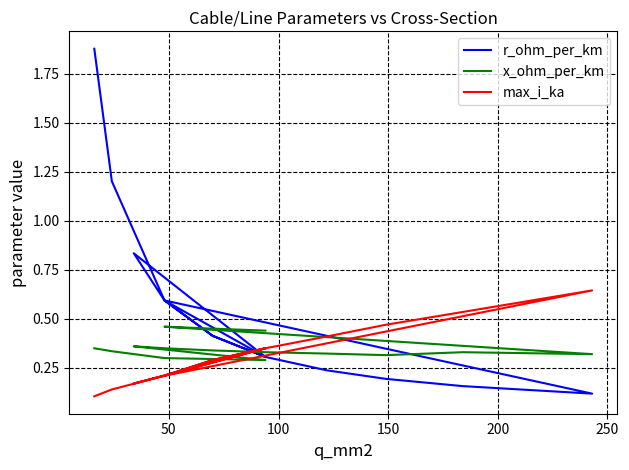

True or false: x_ohm_per_km has more than 2 interior local peaks.

True